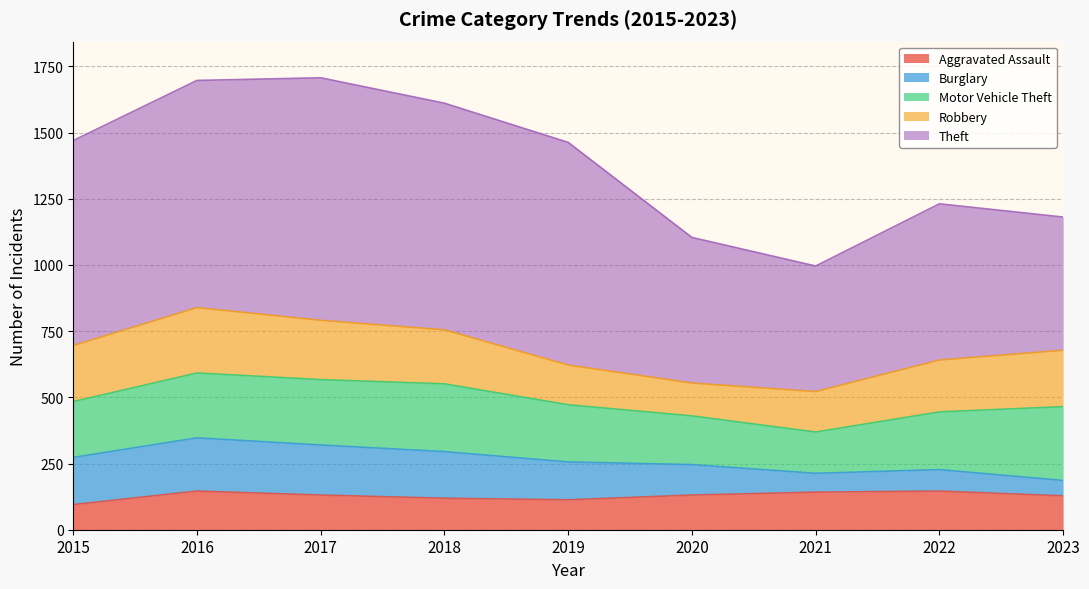

What is the sum of the Theft values at 2017 and 2023?

1419